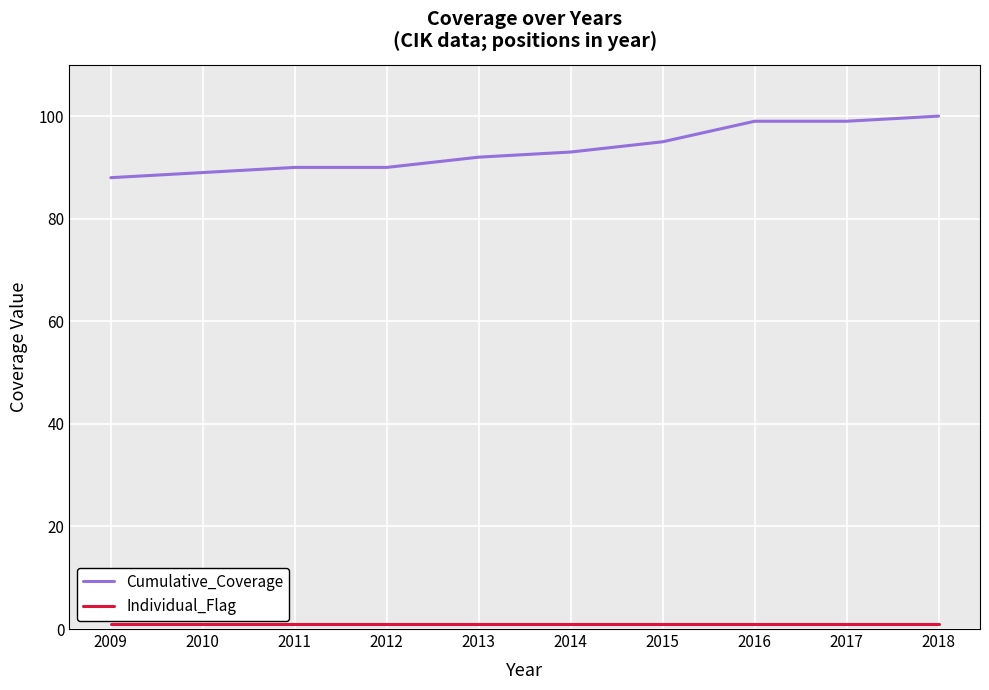

Which series has the largest total across all categories?

Cumulative_Coverage